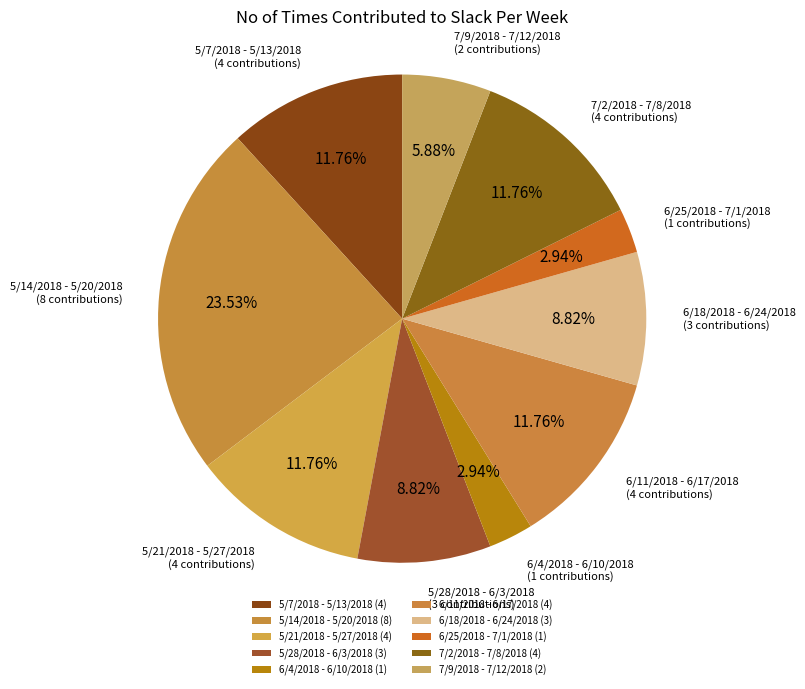

Count the number of slices in the pie.

10